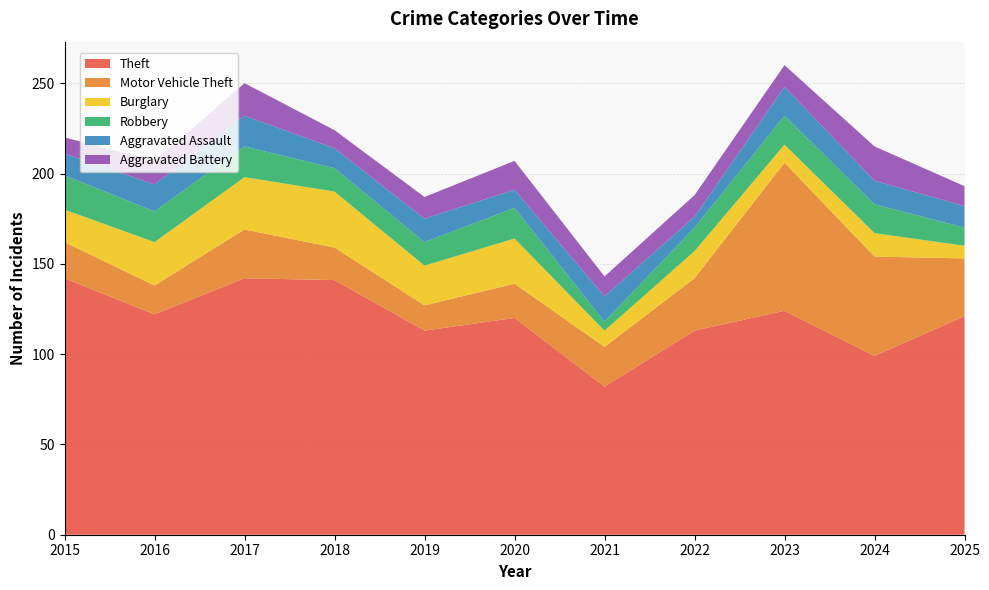

Reading right to left, list all the values displayed in this chart.

Theft: 121	99	124	113	82	120	113	141	142	122	142
Motor Vehicle Theft: 32	55	82	29	22	19	14	18	27	16	20
Burglary: 7	13	10	15	9	25	22	31	29	24	18
Robbery: 10	16	16	13	5	17	13	13	17	17	19
Aggravated Assault: 12	13	16	6	14	10	13	11	17	15	12
Aggravated Battery: 11	19	12	12	11	16	12	10	18	13	9